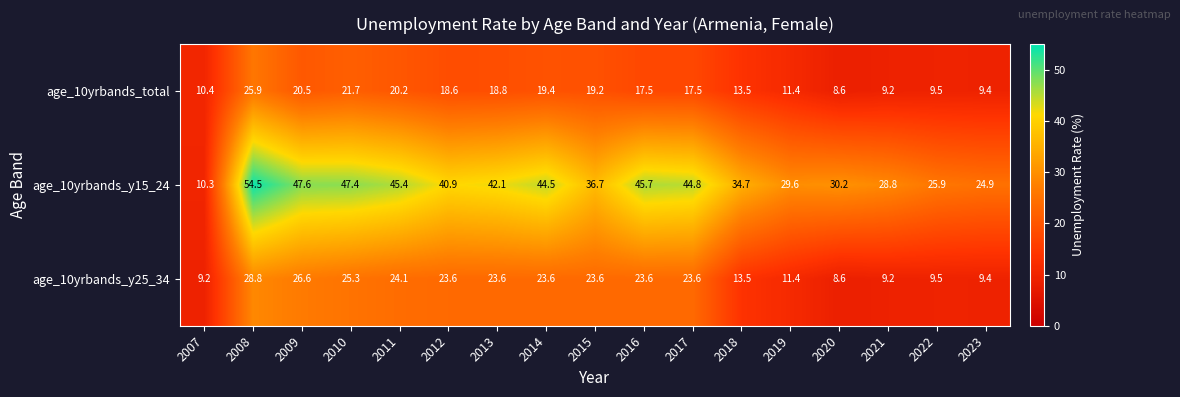

Which series has the largest range (max minus min)?

age_10yrbands_y15_24